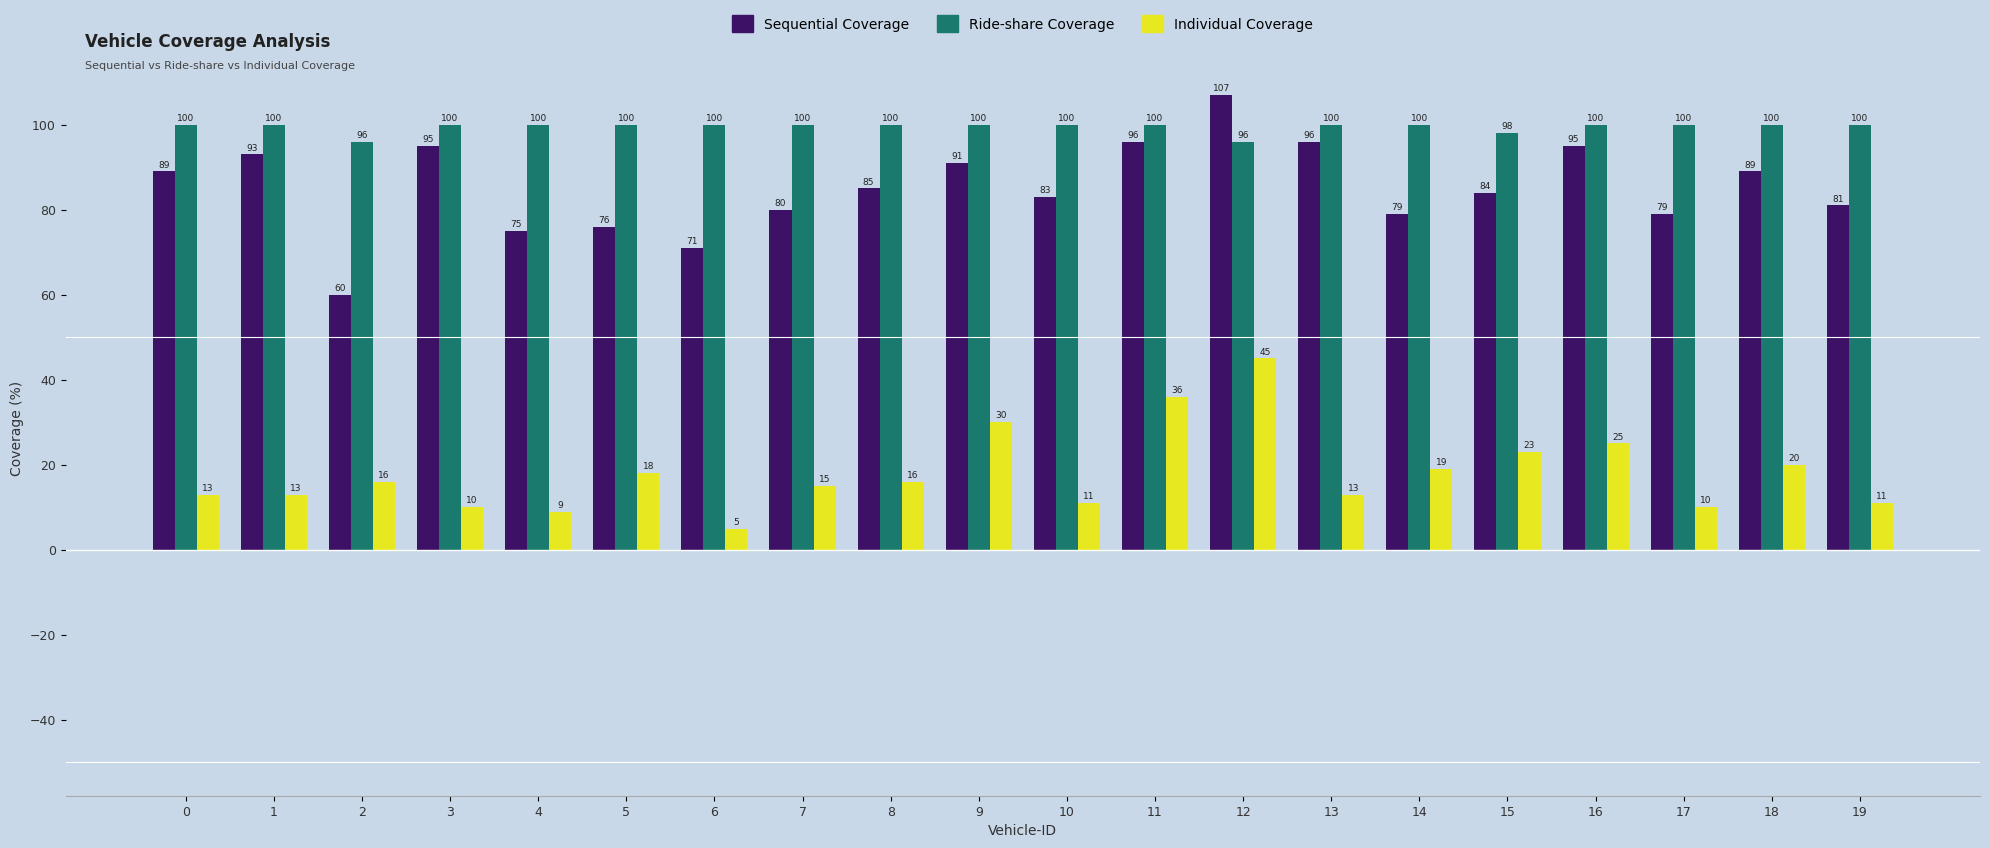

Rank the series by their average value, from lowest to highest.

Individual Coverage, Sequential Coverage, Ride-share Coverage